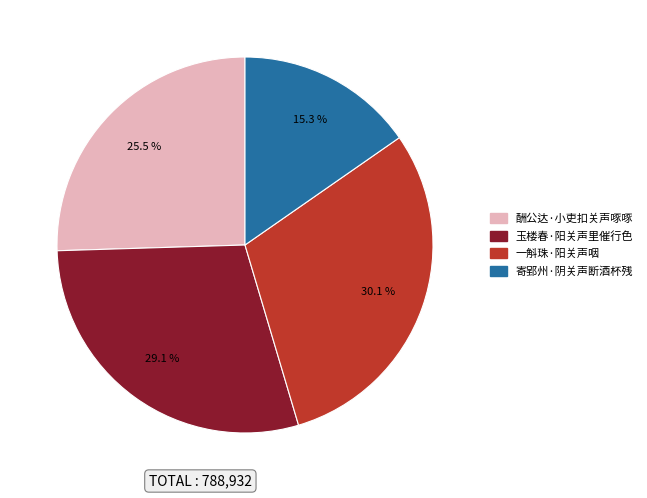

Between 玉楼春·阳关声里催行色 and 一斛珠·阳关声咽, which is larger?

一斛珠·阳关声咽